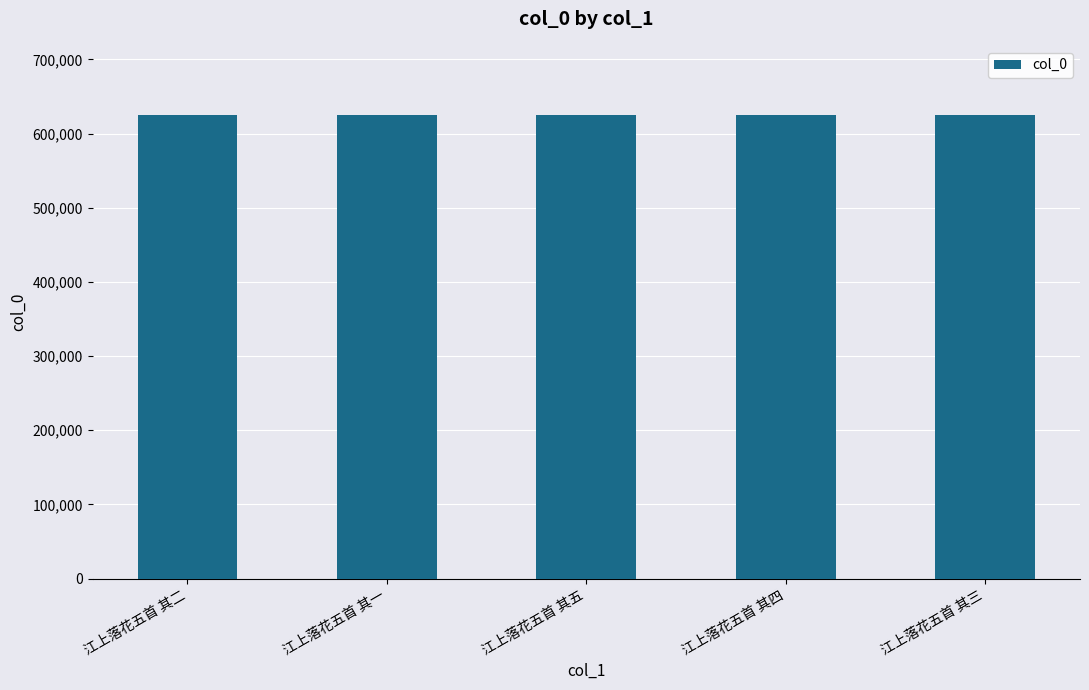

What position from the left is 江上落花五首 其一?

2